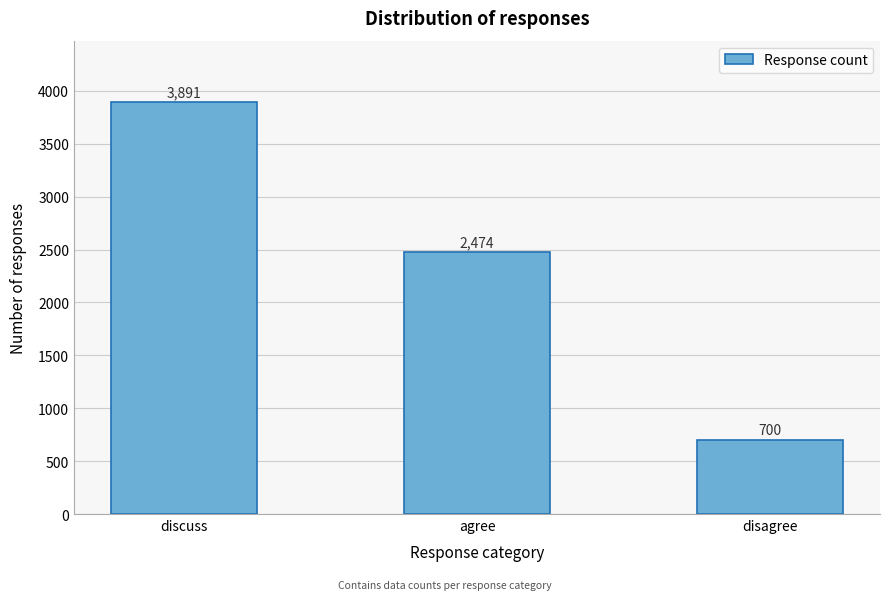

Reading left to right, what are all the values shown in this chart?

3891	2474	700